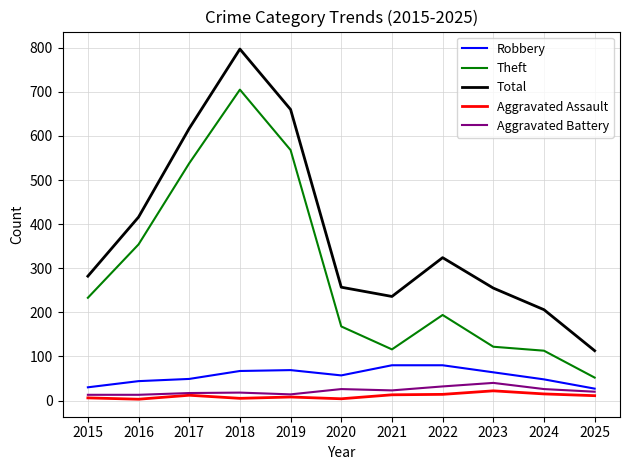

At how many categories does at least one series exceed 676?

1